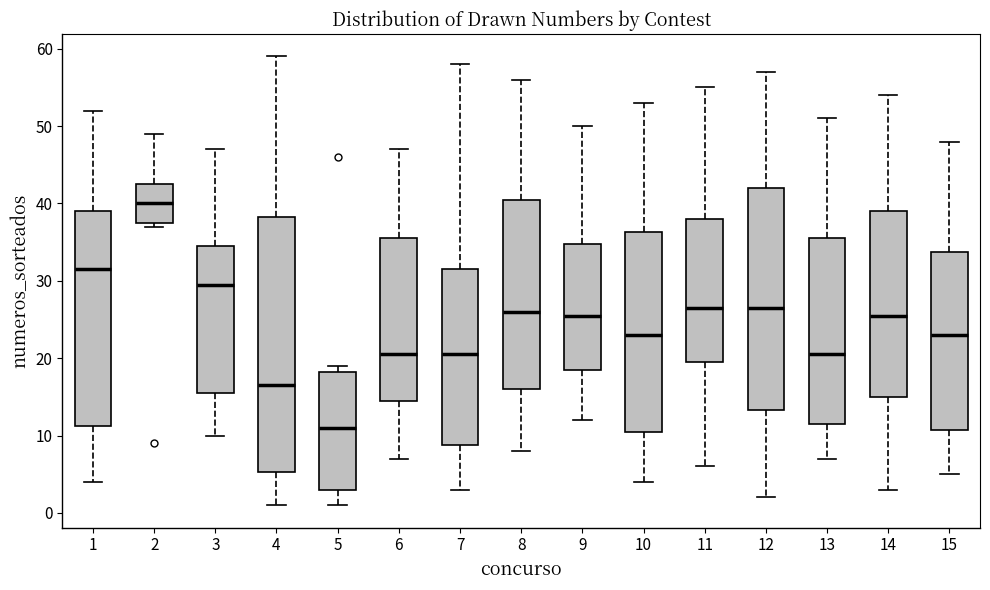

Where does the median line of the box at x = 9 sit on the y-axis? The values are not printed on the chart, so give them approximately, as read against the axis.

26